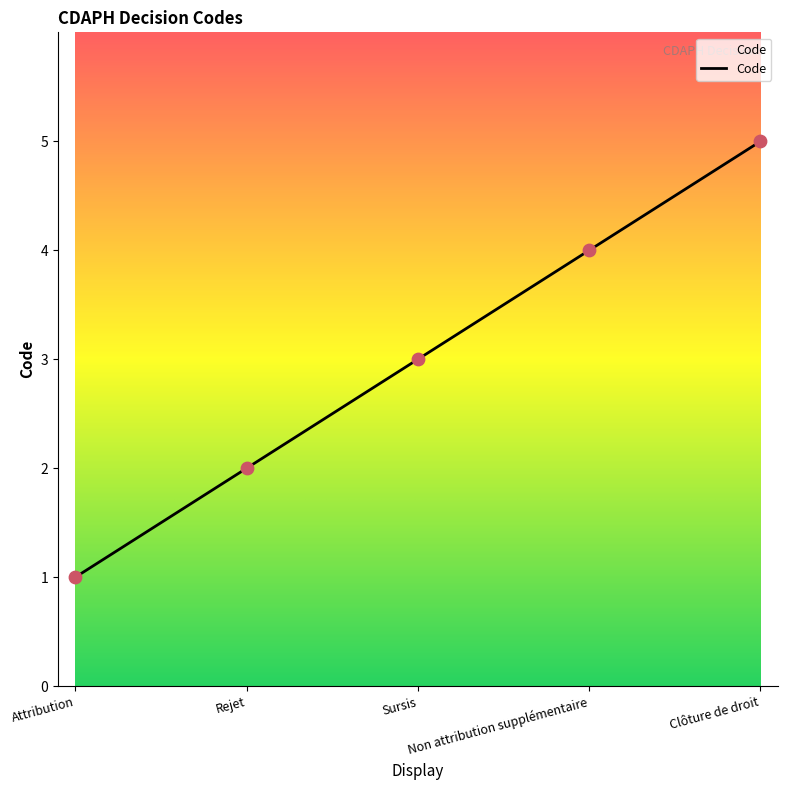

Approximately how many times larger is the value at Sursis compared to Clôture de droit?

0.6